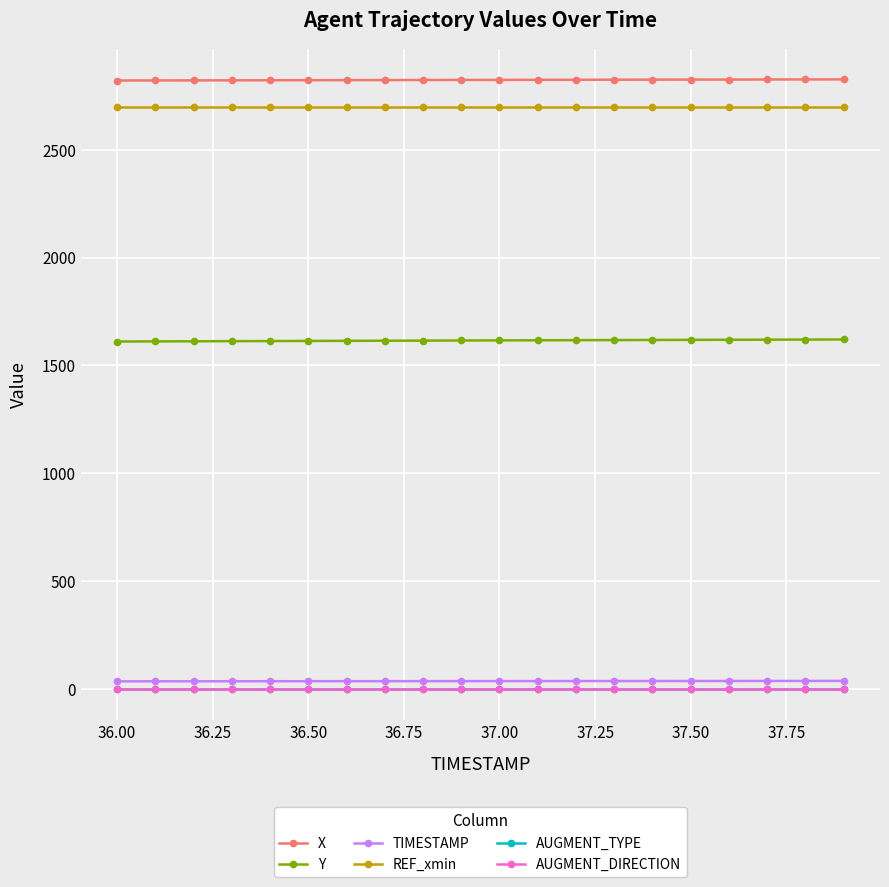

Does the chart have visible grid lines?

Yes